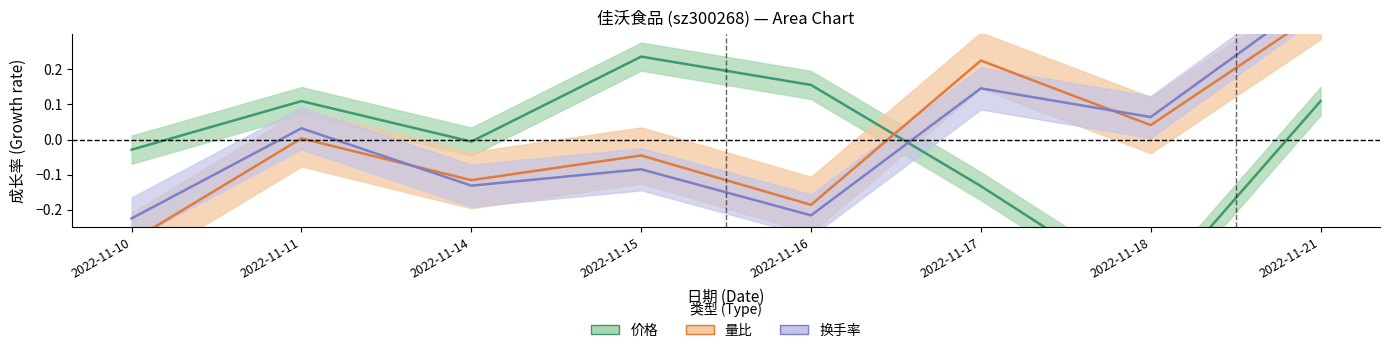

At which label does 价格 reach its peak?

2022-11-15